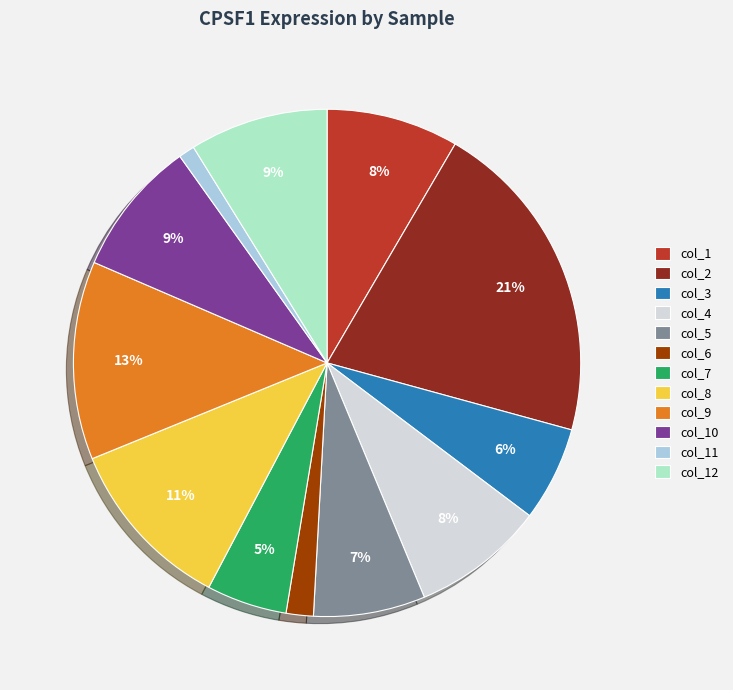

True or false: col_5 accounts for 7% of the total.

True